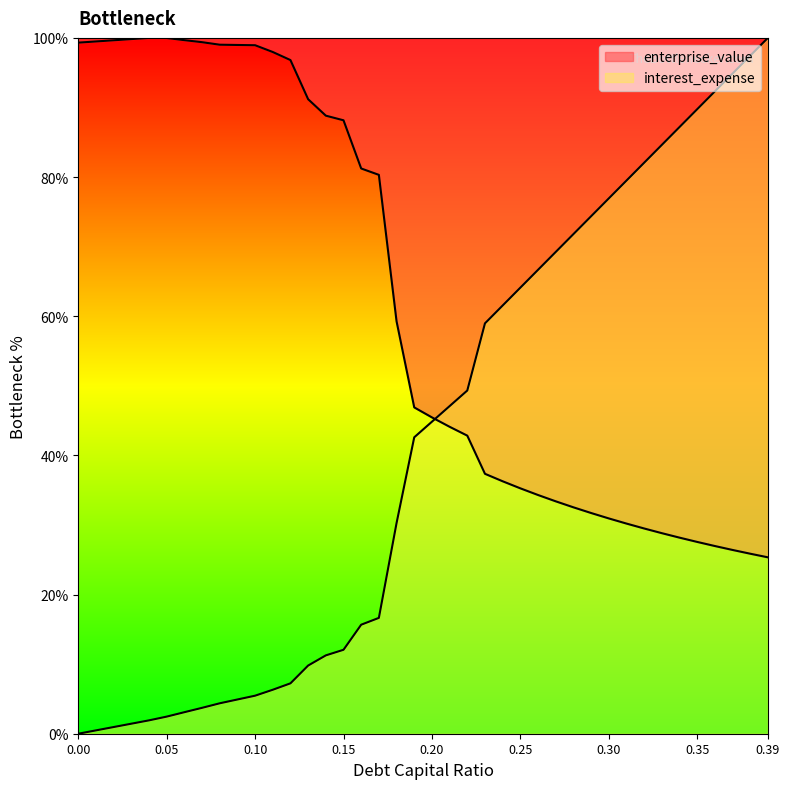

How many lines are shown in the chart?

2